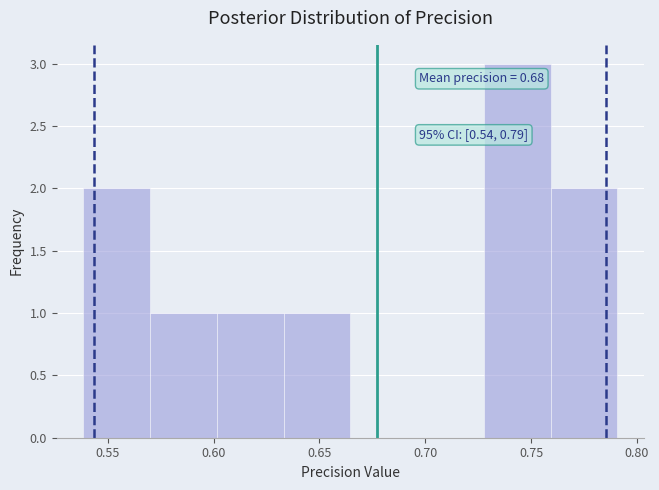

Which range on the x-axis has the tallest bar?

0.730 to 0.760